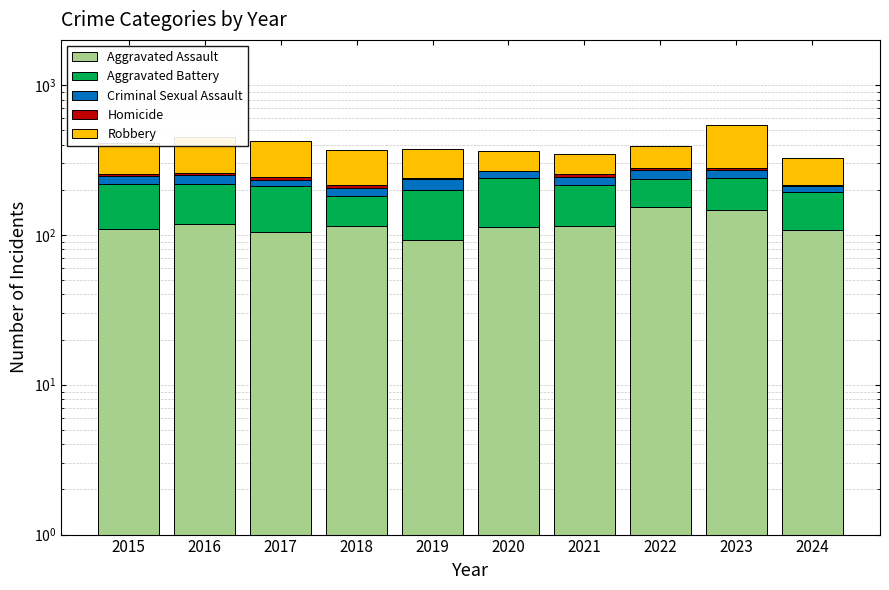

At how many categories does at least one series exceed 162?

3